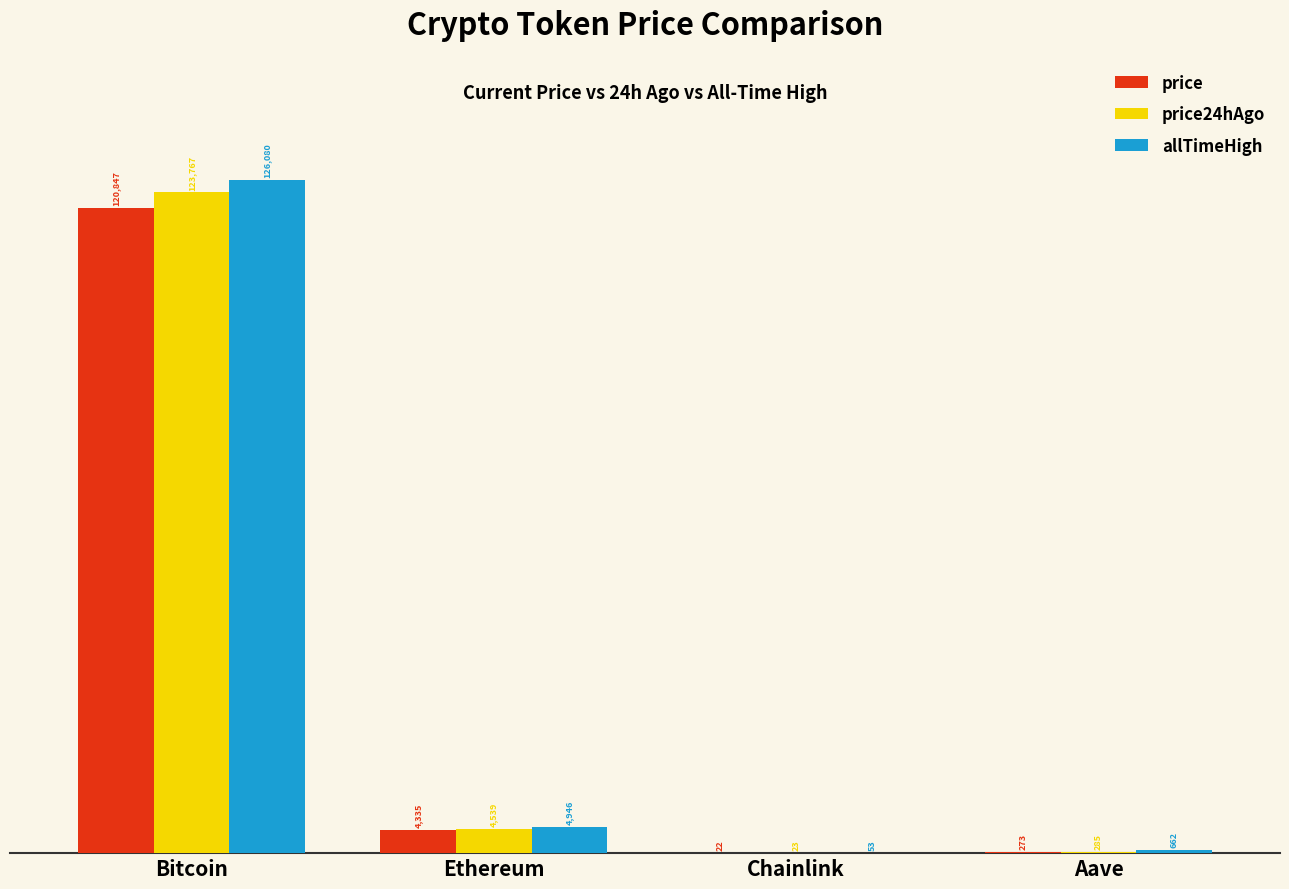

Are the bars horizontal?

No